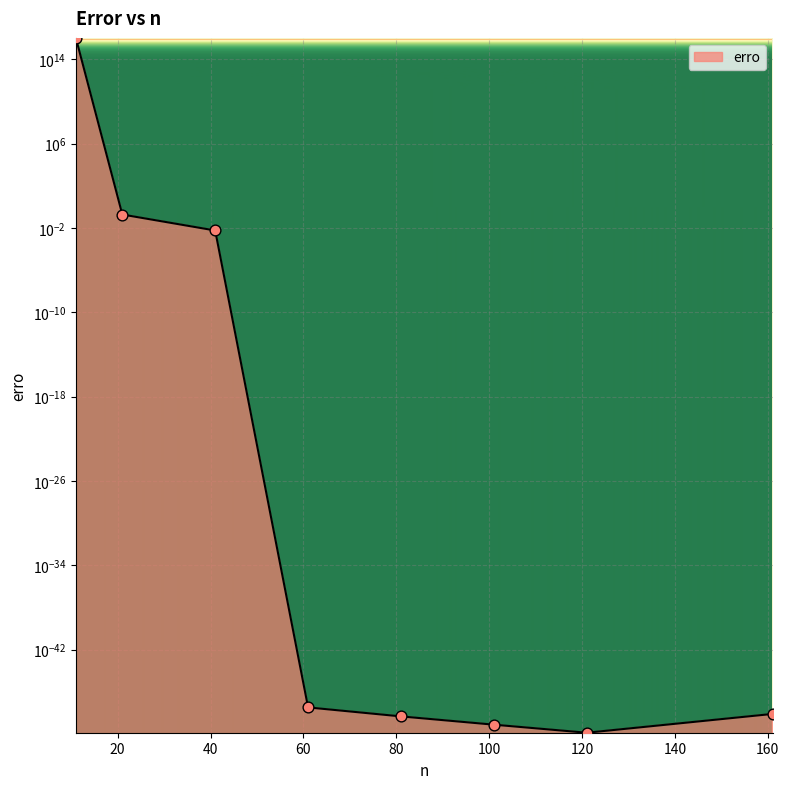

Which has a higher value, 81 or 161?

161